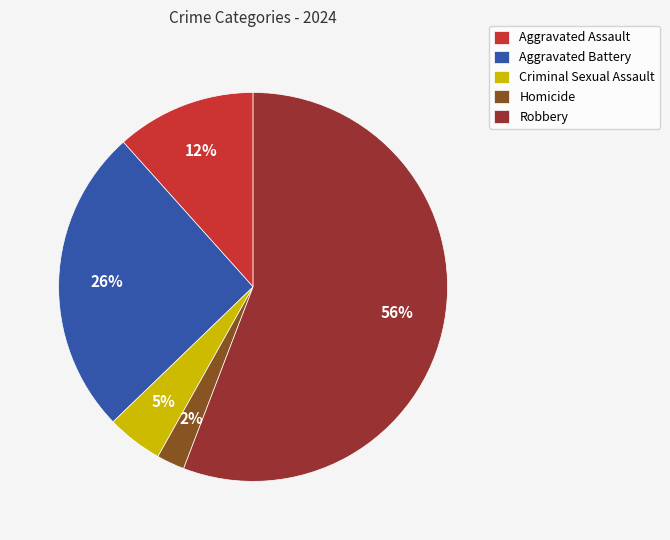

To the nearest percent, what portion does Homicide represent?

2%